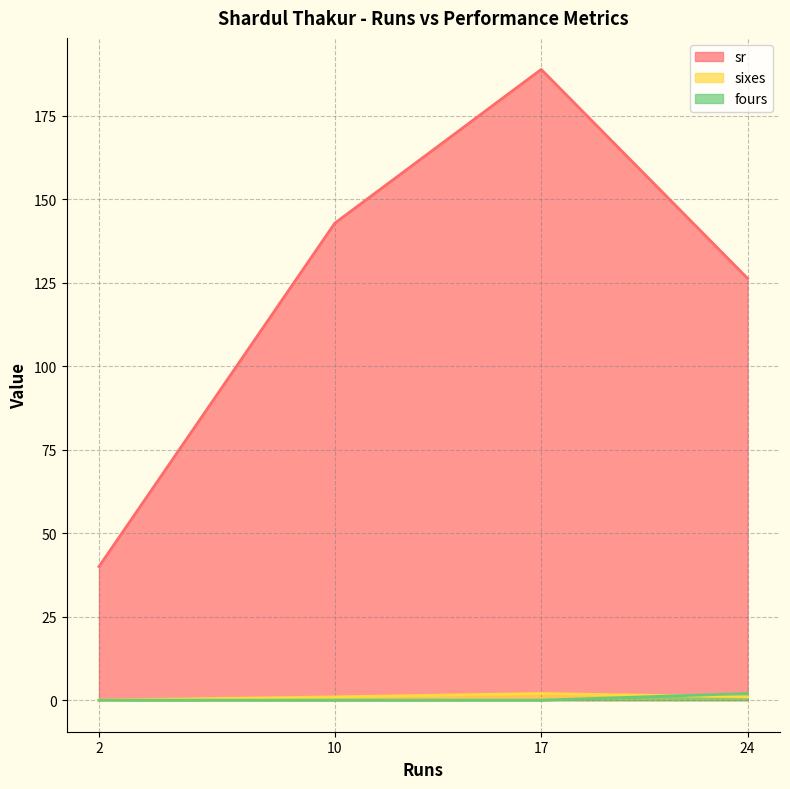

What is the difference between the sixes values at 17 and 24?

1.0